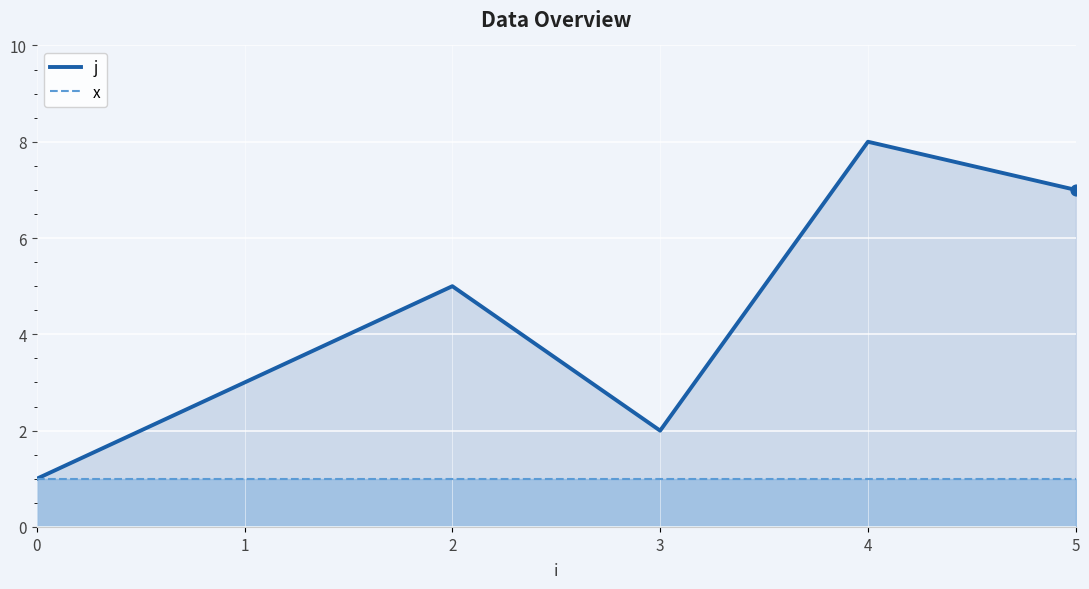

What is the change in value from 0 to 4?

+7